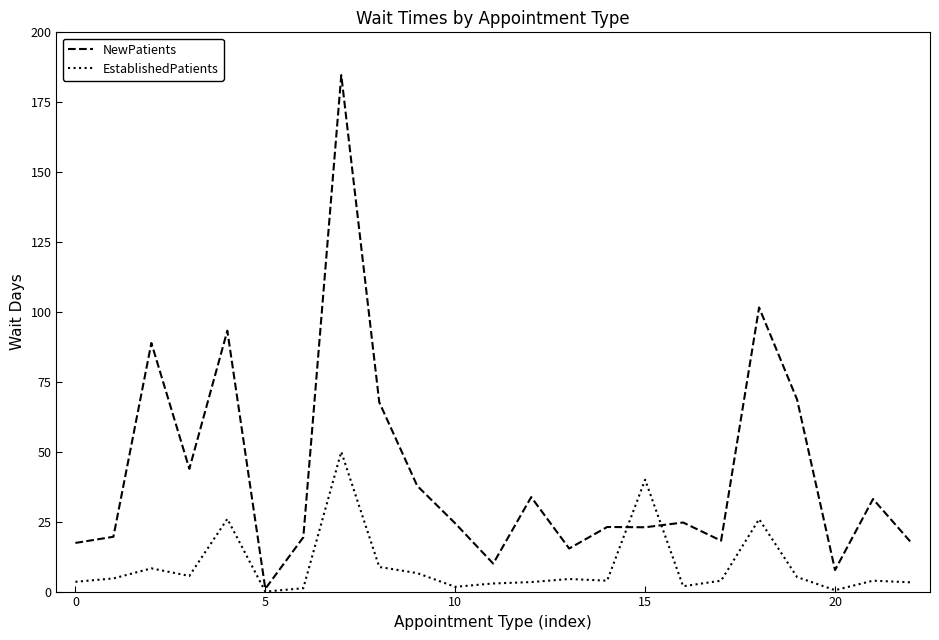

Rank the series by their average value, from highest to lowest.

NewPatients, EstablishedPatients